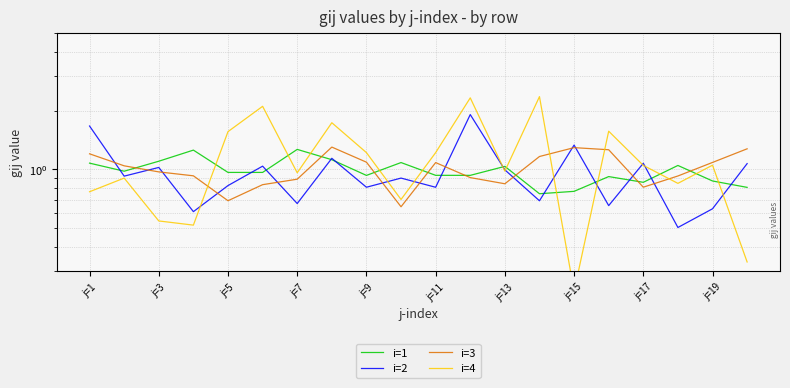

How many values in the i=3 series are below 1?

10